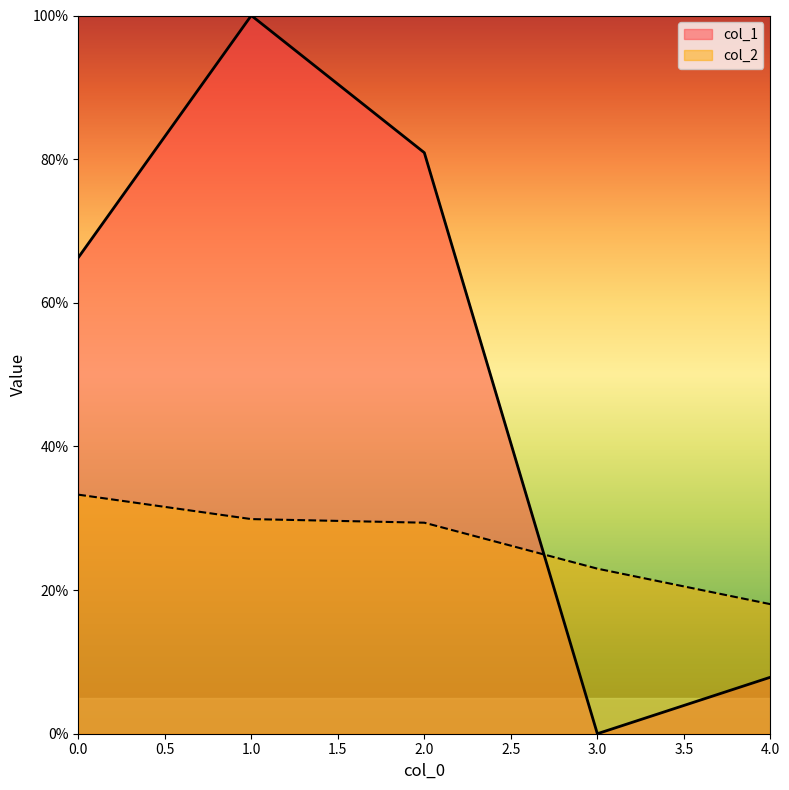

Rank the series at 4.0 from highest to lowest value.

col_2, col_1